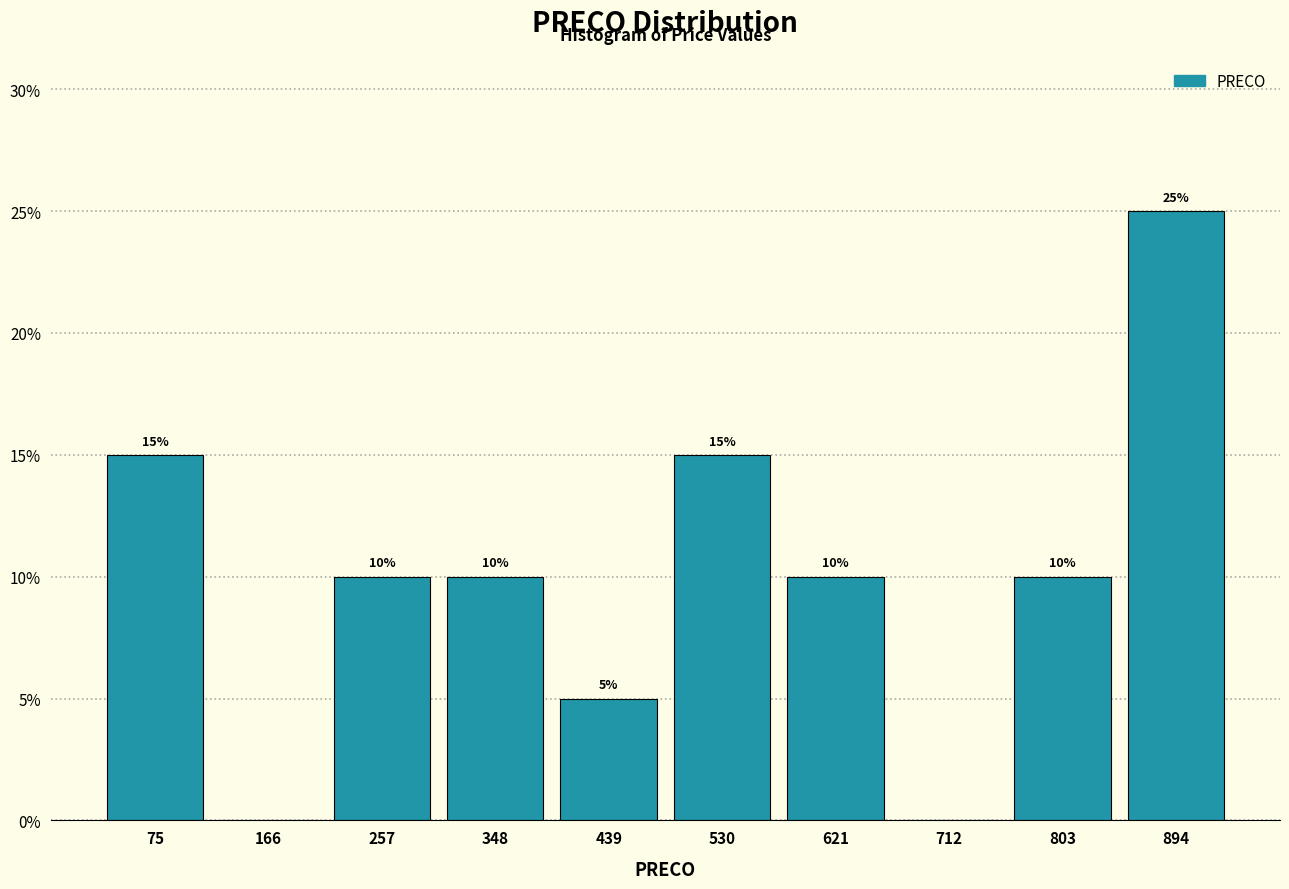

Over which range of the x-axis is the bar tallest?

849 to 940